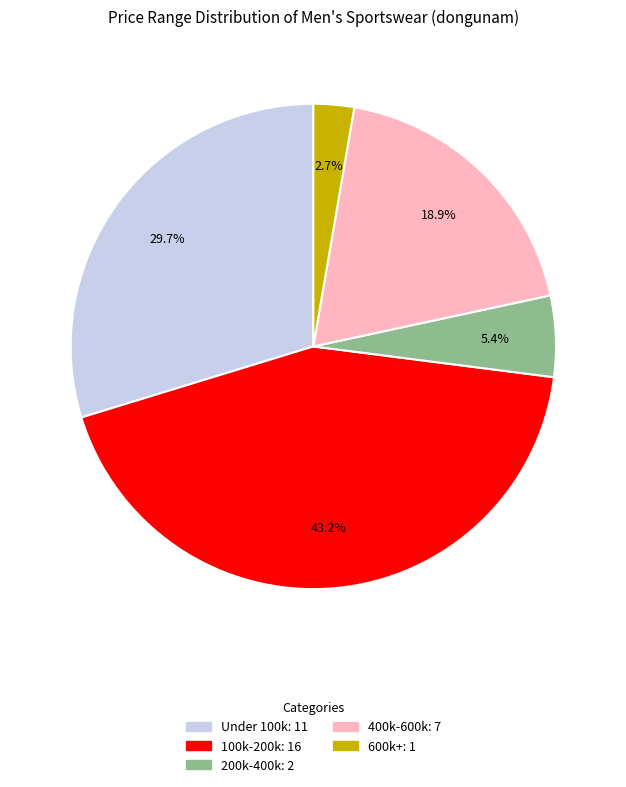

How many slices are in this pie chart?

5